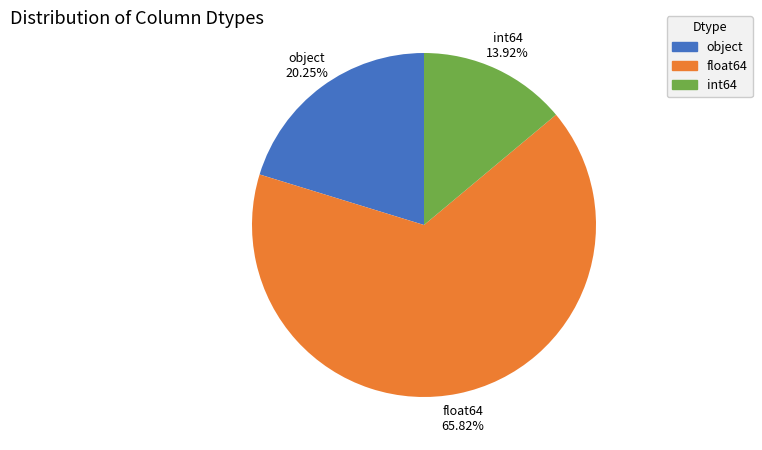

Between float64 and int64, which is larger?

float64